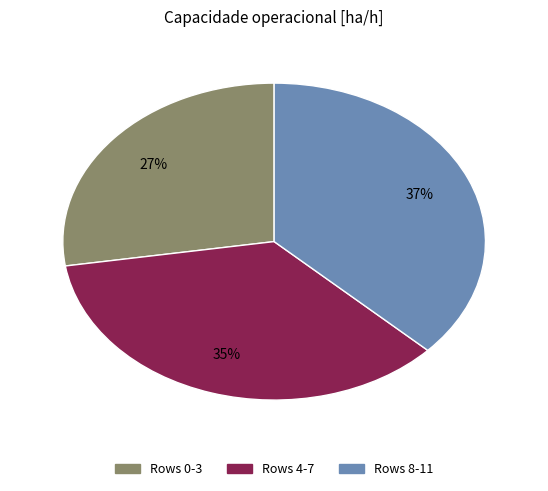

To the nearest percent, what is the average slice percentage?

33%